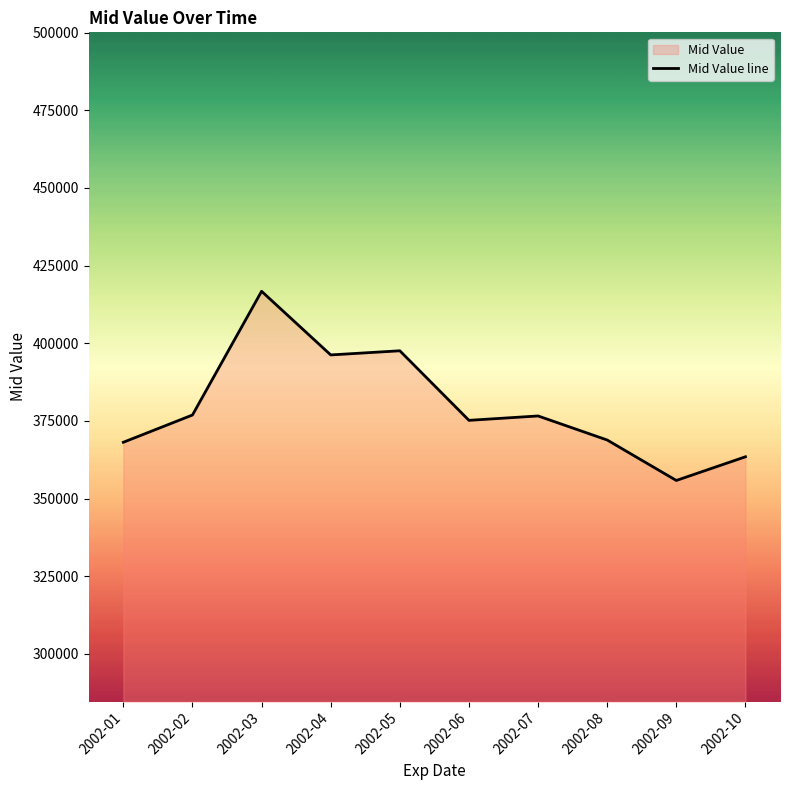

At which label is the value closest to 386275?

2002-02